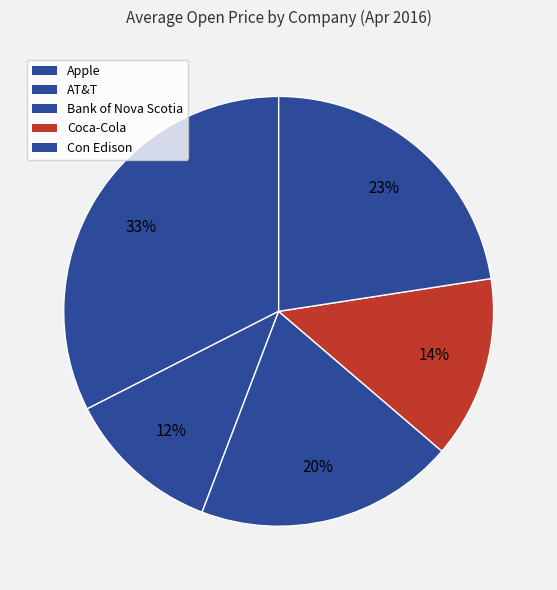

How many segments does this pie chart have?

5